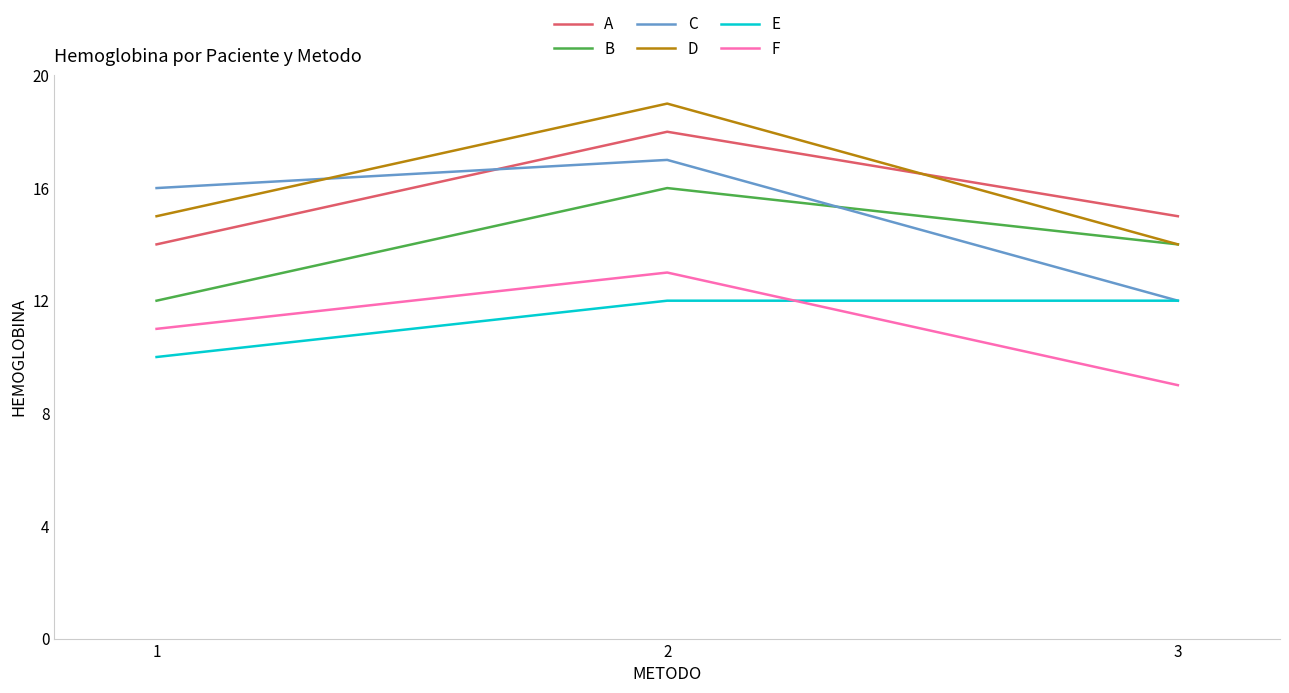

List the series in order of their peak value, highest first.

D, A, C, B, F, E